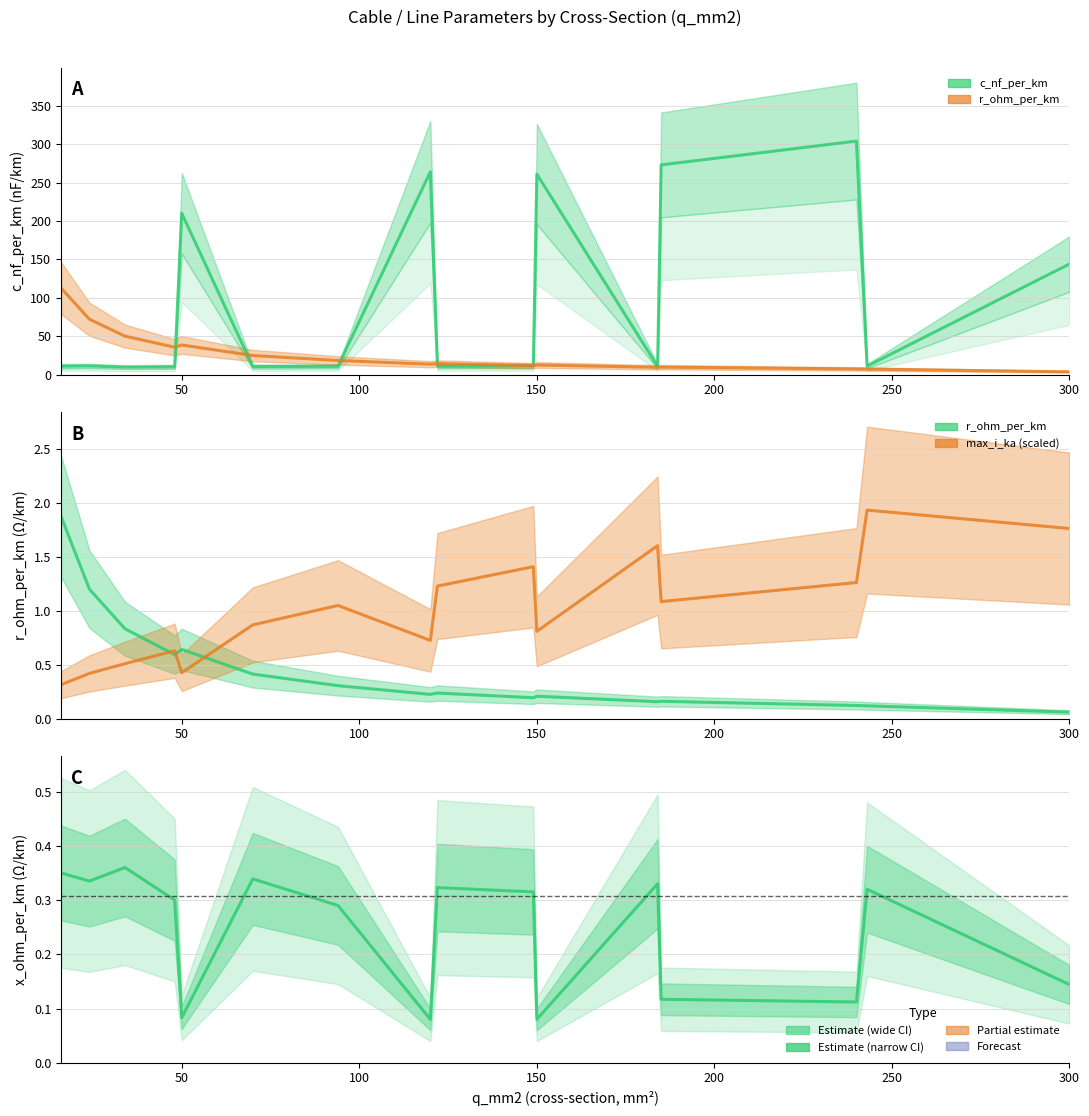

Reading left to right, transcribe all the data shown in this chart.

c_nf_per_km: 11.0	11.2	9.7	10.1	210.0	10.4	10.8	264.0	11.1	11.2	261.0	10.8	273.0	304.0	11.0	144.0
r_ohm_per_km: 1.9	1.2	0.8	0.6	0.6	0.4	0.3	0.2	0.2	0.2	0.2	0.2	0.2	0.1	0.1	0.1
max_i_ka: 0.3	0.4	0.5	0.6	0.4	0.9	1.0	0.7	1.2	1.4	0.8	1.6	1.1	1.3	1.9	1.8
x_ohm_per_km: 0.3	0.3	0.4	0.3	0.1	0.3	0.3	0.1	0.3	0.3	0.1	0.3	0.1	0.1	0.3	0.1